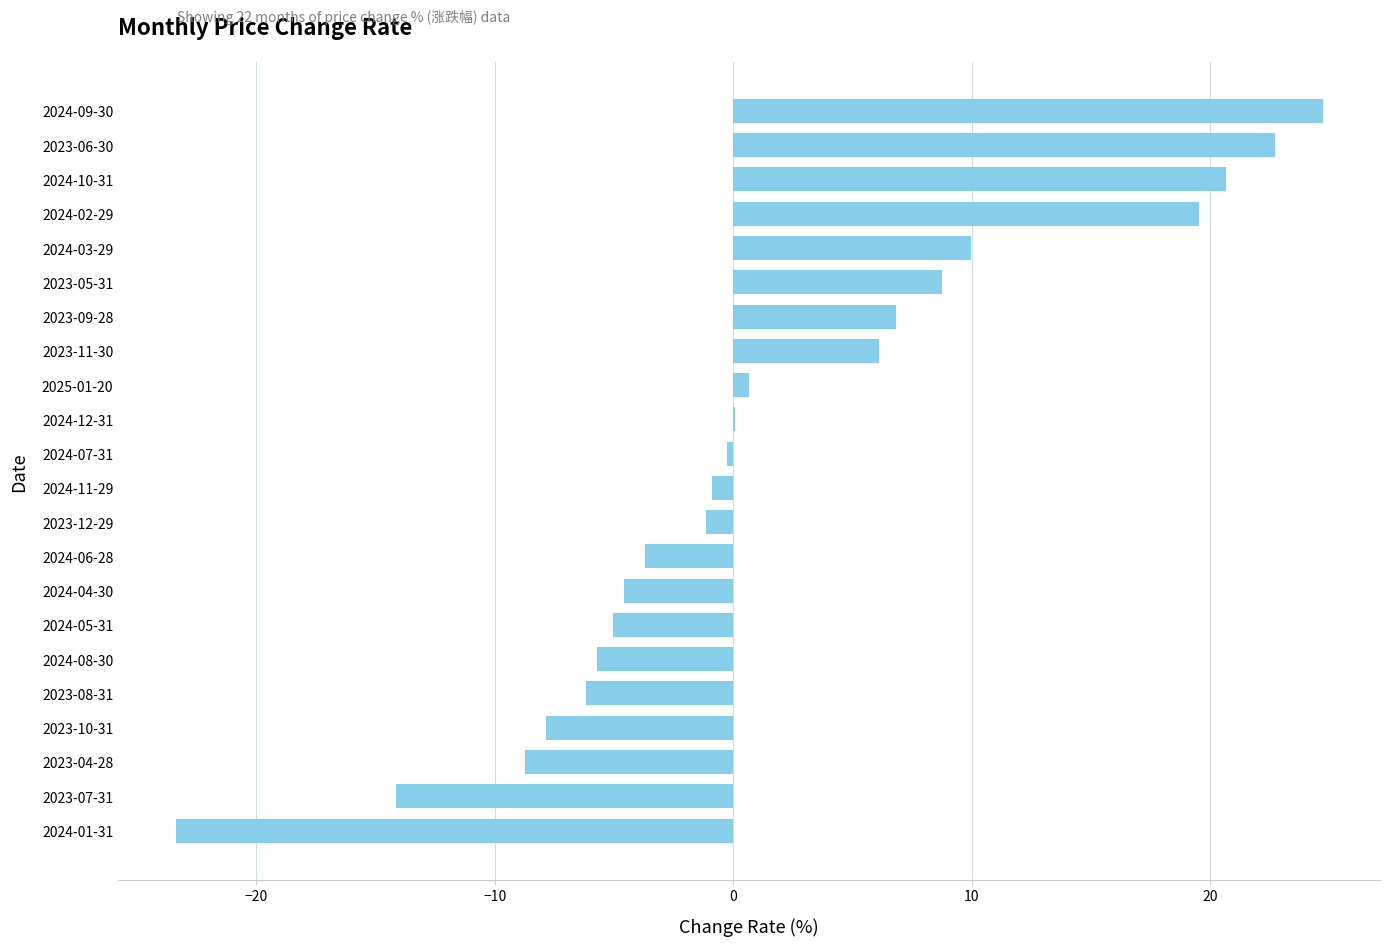

How many series are shown in this chart?

1